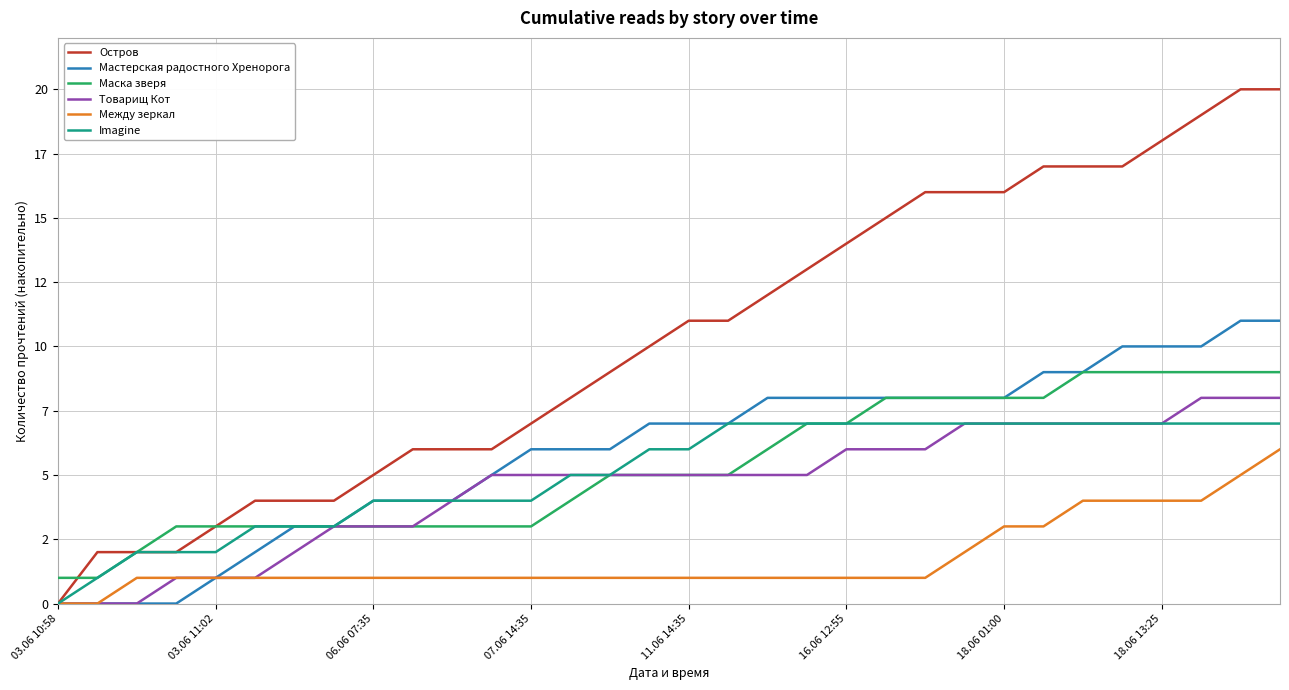

True or false: Imagine and Товарищ Кот intersect in this chart.

False